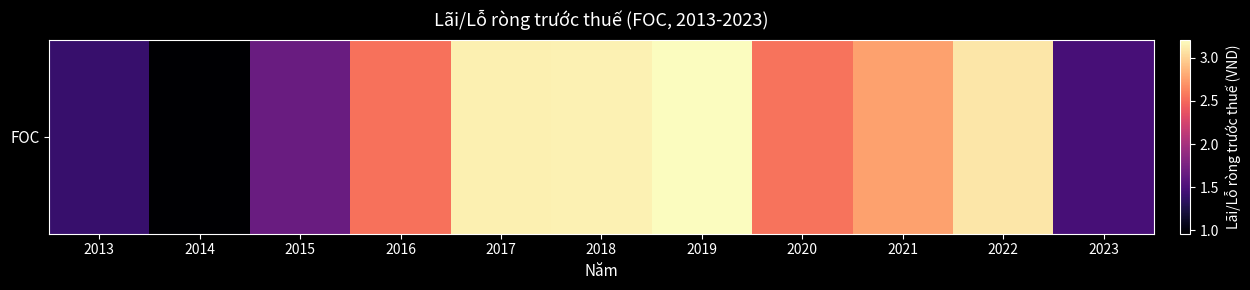

What is the greatest value displayed?

320526050622